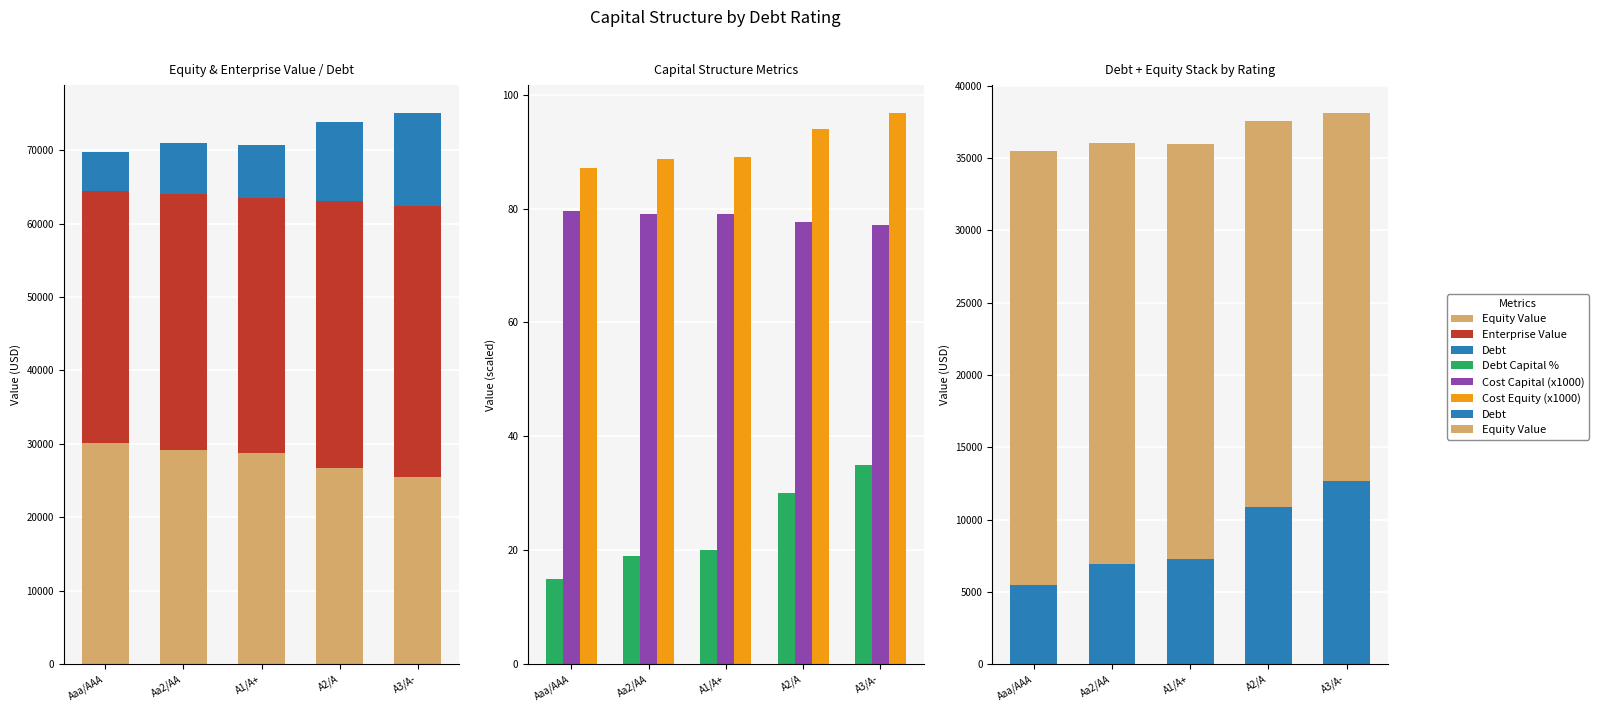

Are the bars horizontal?

No